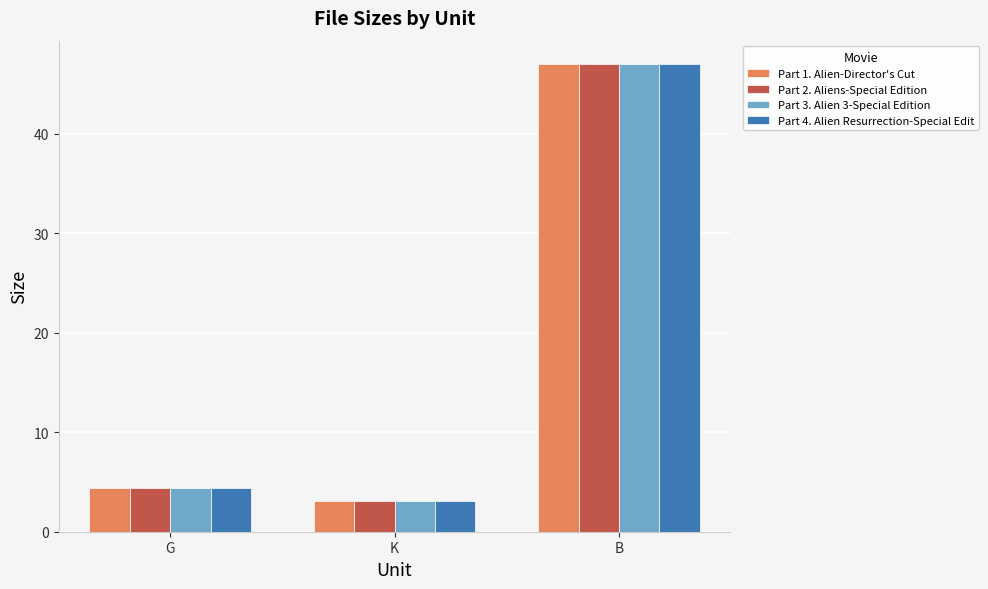

Where is Part 4. Alien Resurrection-Special Edit nearest to the value 25?

G